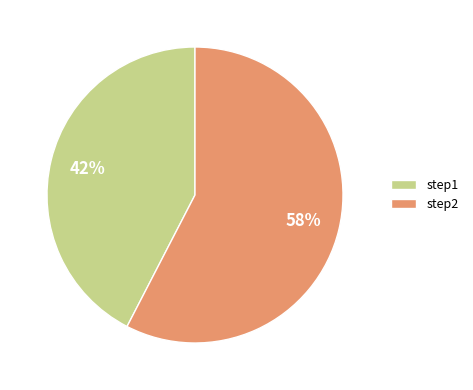

Rank the categories by value from lowest to highest.

step1, step2